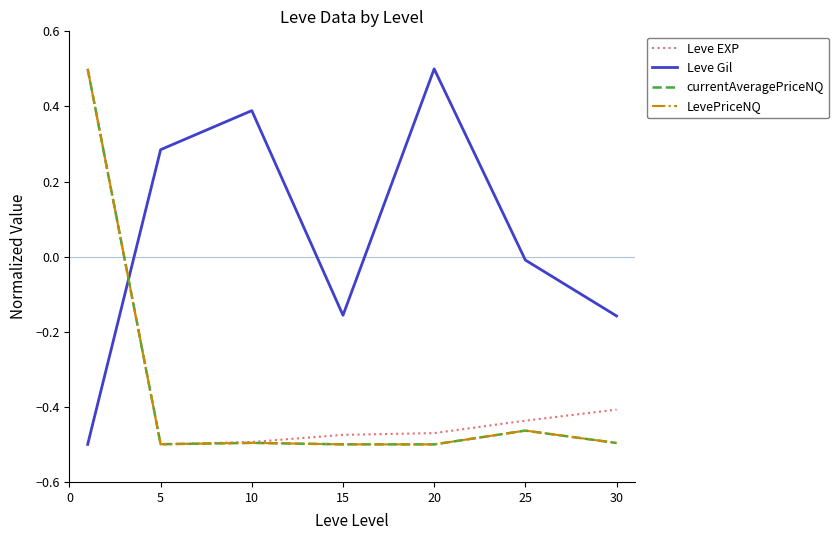

Which series has the largest total across all categories?

Leve Gil